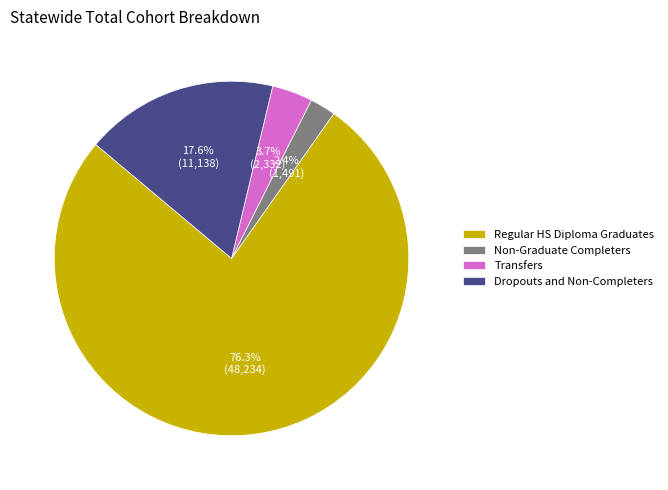

Which slice is the largest?

Regular HS Diploma Graduates